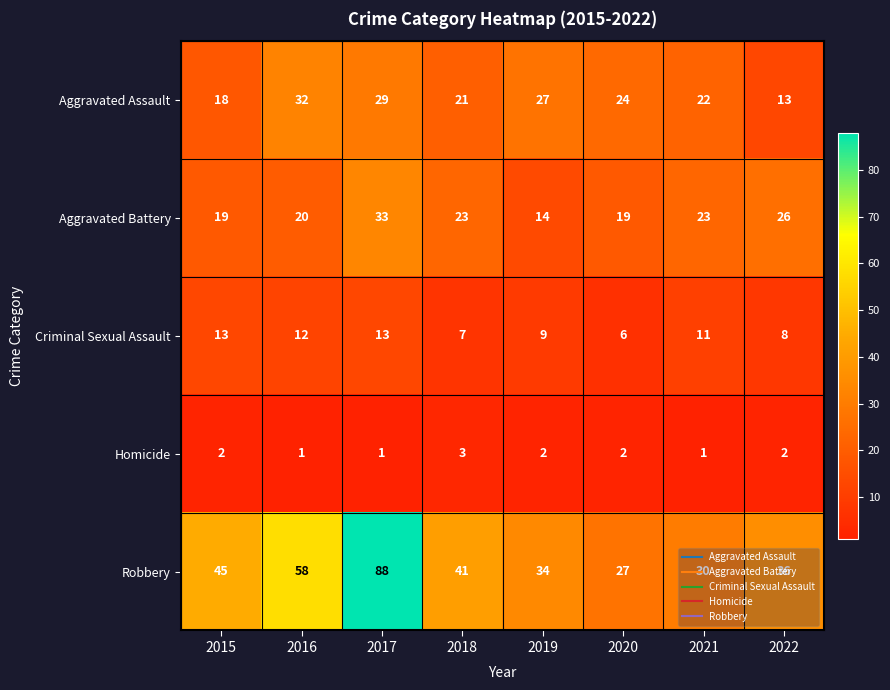

At how many categories does at least one series exceed 18?

8